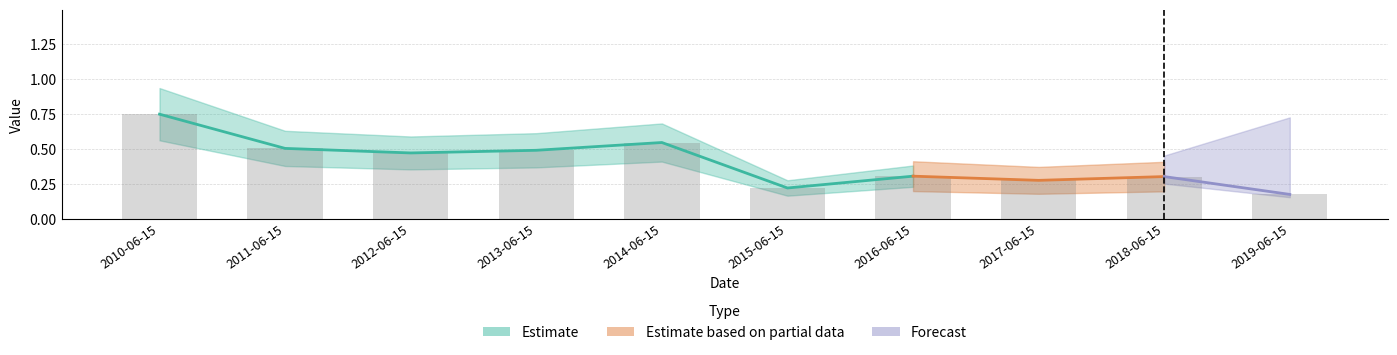

True or false: the data shows 0.2 at 2018-06-15.

False